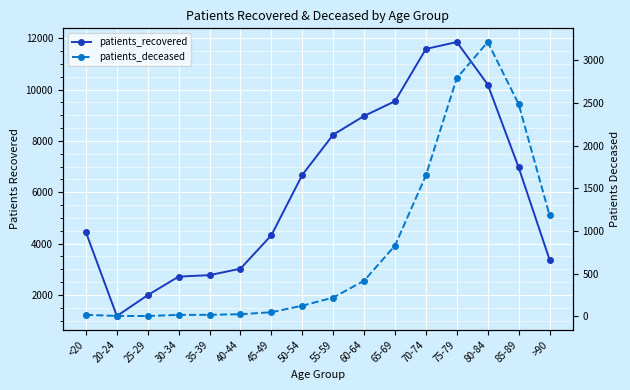

Which series has the widest spread of values?

patients_recovered